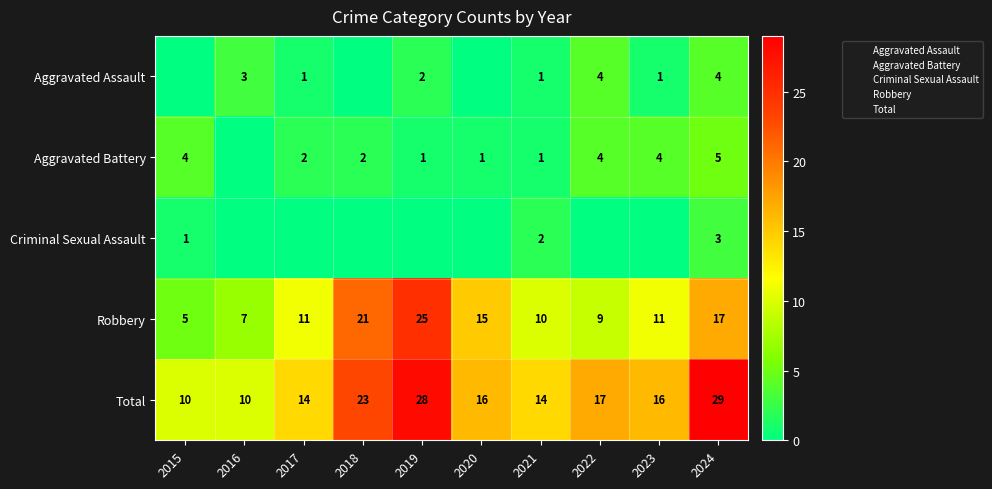

True or false: Aggravated Battery has a value of 2 at 2017.

True